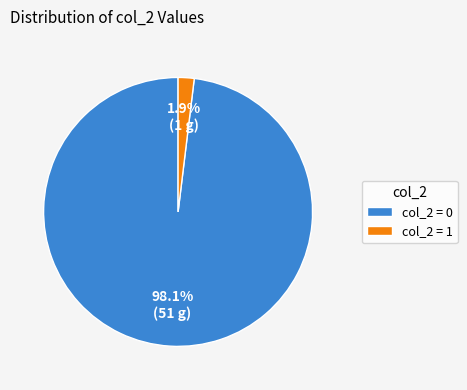

Is the sum of col_2 = 0 and col_2 = 1 greater than half?

Yes